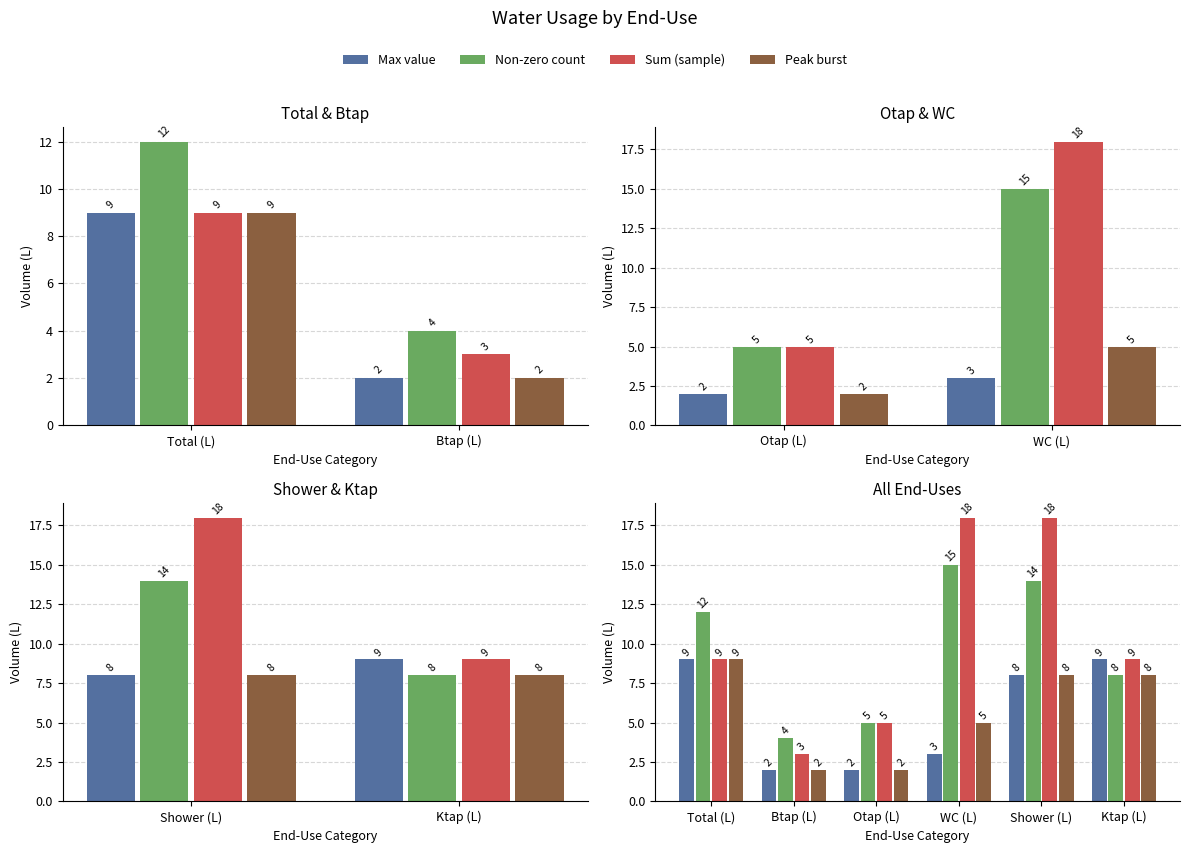

At how many categories does at least one series exceed 14?

2